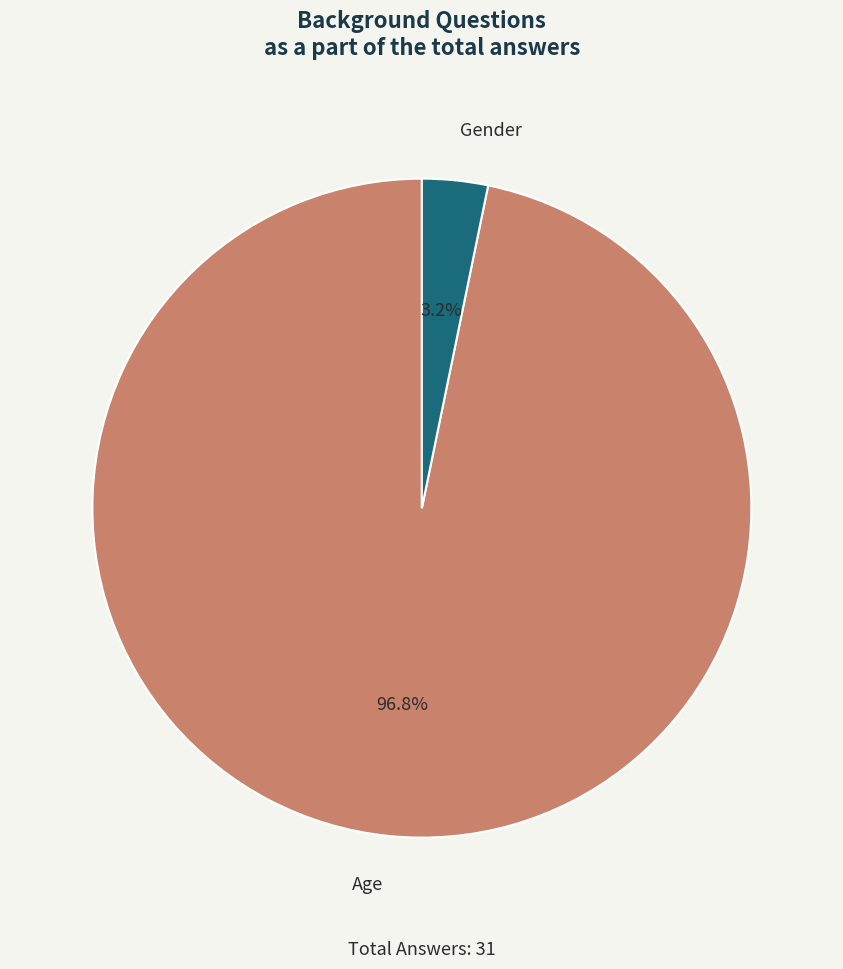

What percentage is the Age slice, to the nearest percent?

97%